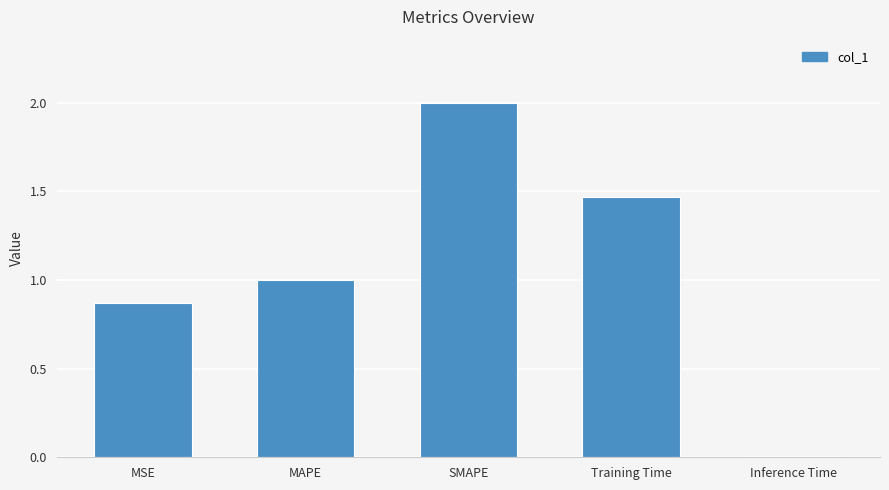

What is the maximum value shown in the chart?

2.0